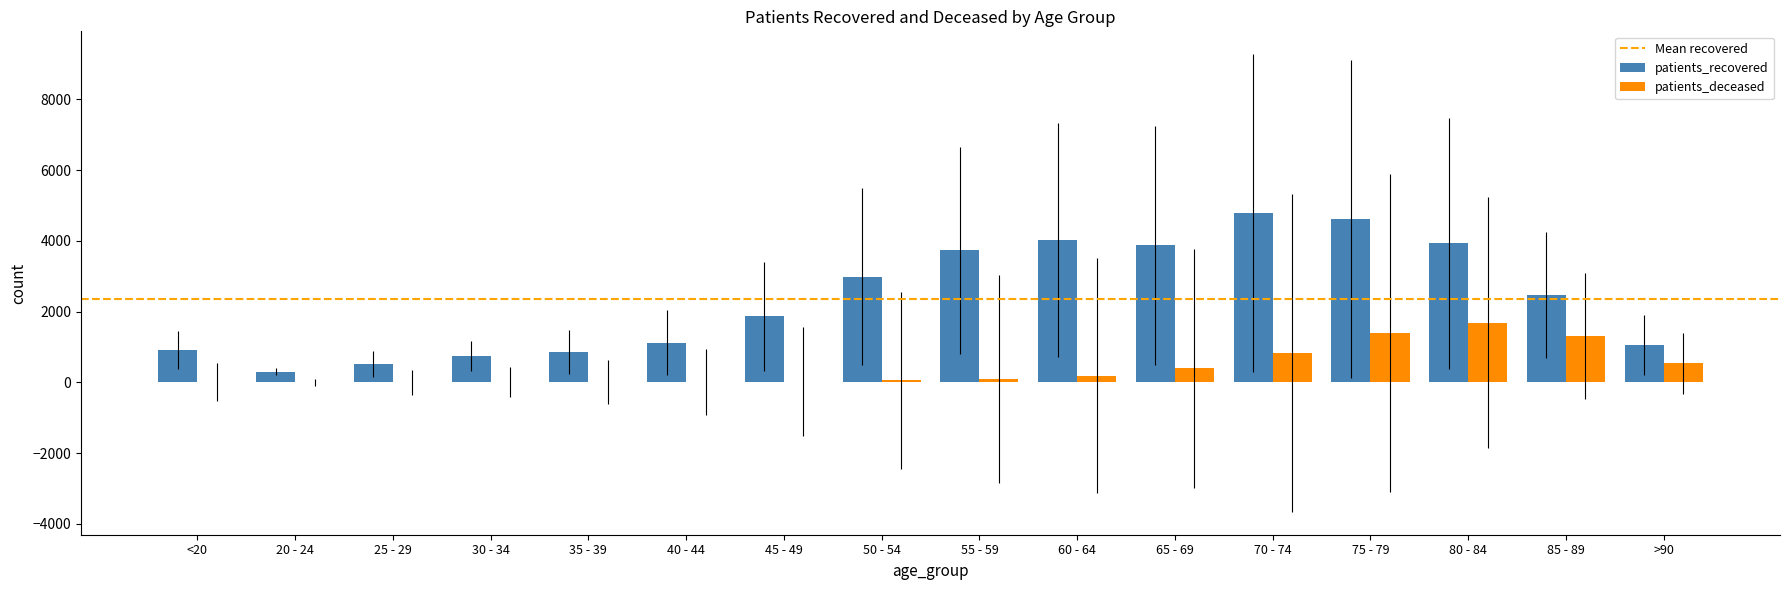

What is the maximum value shown in the chart?

4779